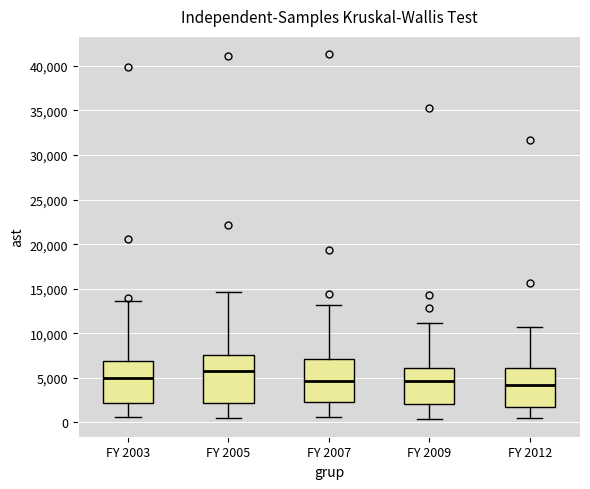

Reading left to right, read every box against the y-axis: the position of its median line, the range the box covers, and the ends of its whiskers. The values are not printed on the chart, so give them approximately, as read against the axis.

FY 2003: median 5000, box 2000 to 7000, whiskers 500 to 13500
FY 2005: median 5500, box 2000 to 7500, whiskers 500 to 14500
FY 2007: median 4500, box 2500 to 7000, whiskers 500 to 13000
FY 2009: median 4500, box 2000 to 6000, whiskers 500 to 11000
FY 2012: median 4000, box 1500 to 6000, whiskers 500 to 10500